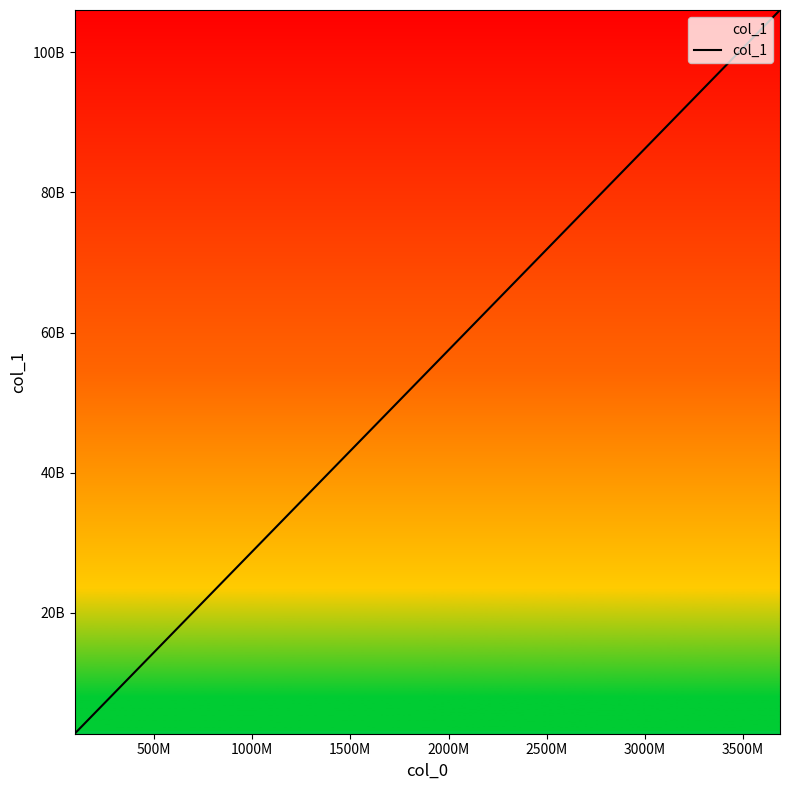

Does the chart display data point markers on the line(s)?

No